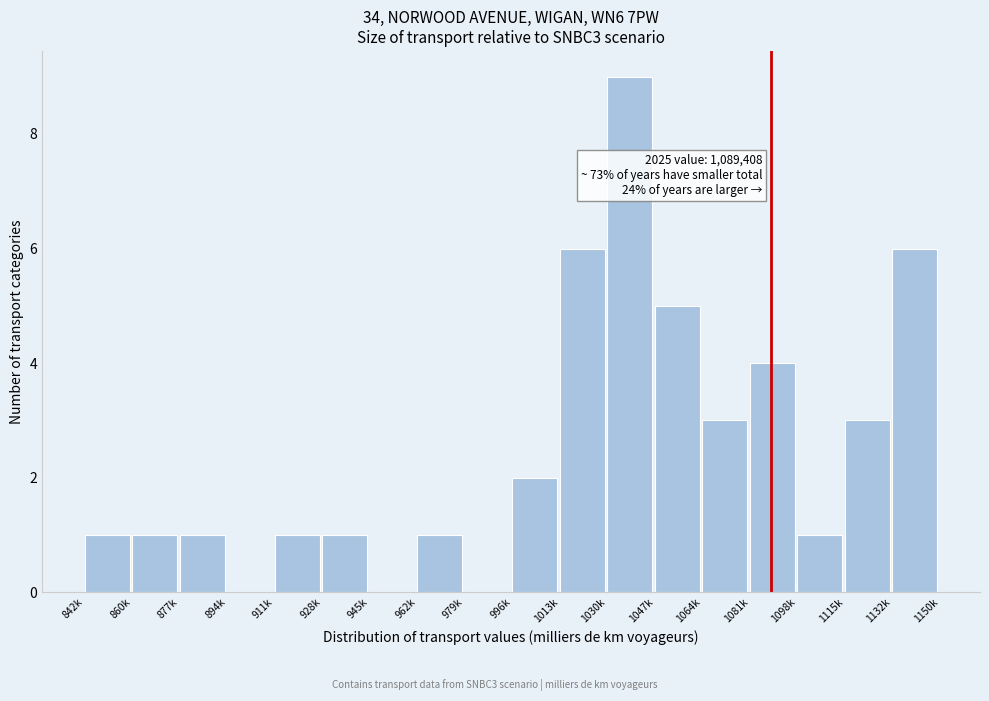

Reading left to right, transcribe all the data shown in this chart.

842k=1	860k=1	877k=1	894k=0	911k=1	928k=1	945k=0	962k=1	979k=0	996k=2	1013k=6	1030k=9	1047k=5	1064k=3	1081k=4	1098k=1	1115k=3	1132k=6